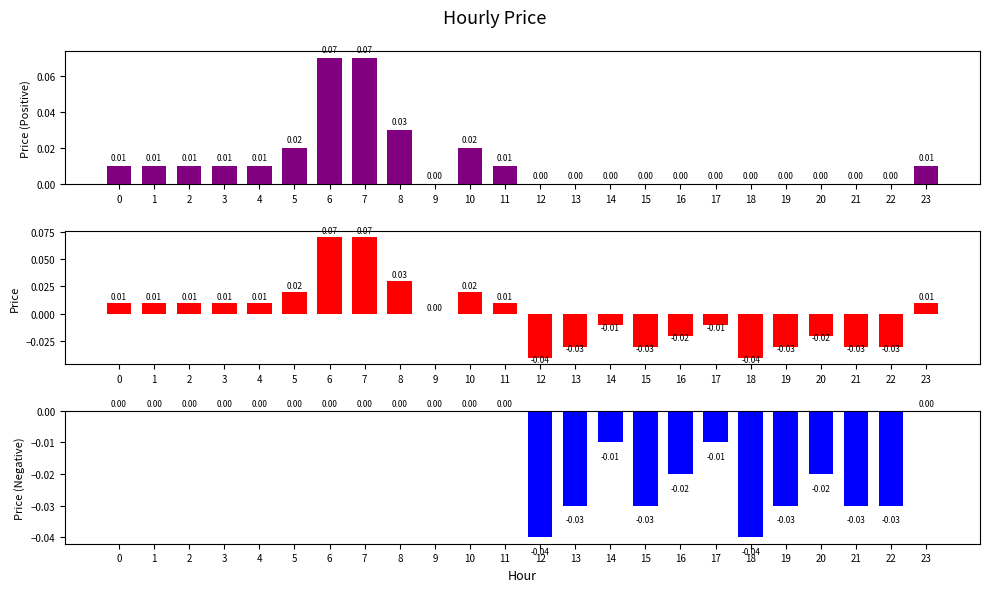

What is the total value across all series at 15?

-0.1